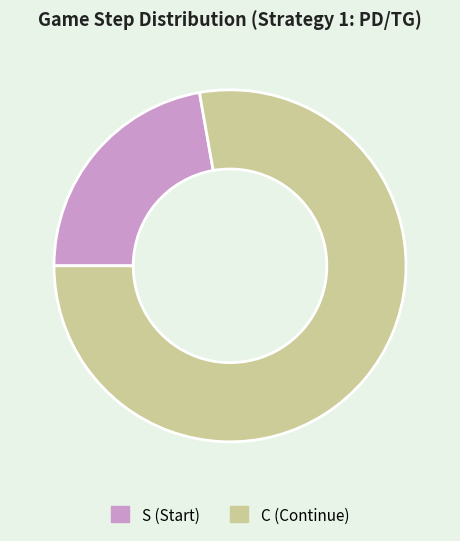

To the nearest percent, what is the combined percentage of C and S?

100%